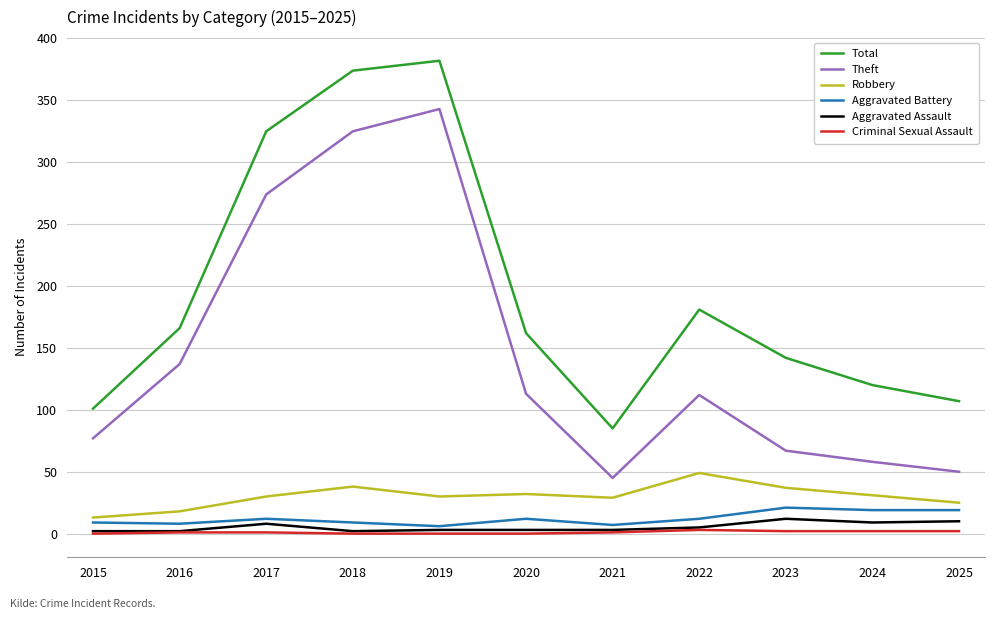

What is the spread (max minus min) of values at 2022?

178